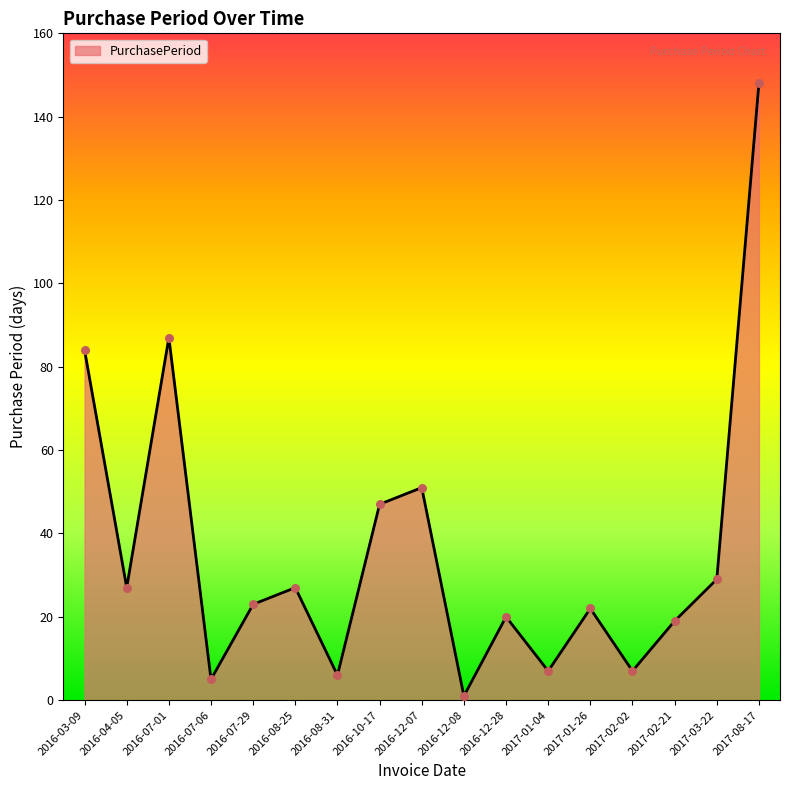

Between 2016-12-28 and 2016-08-31, which is larger?

2016-12-28